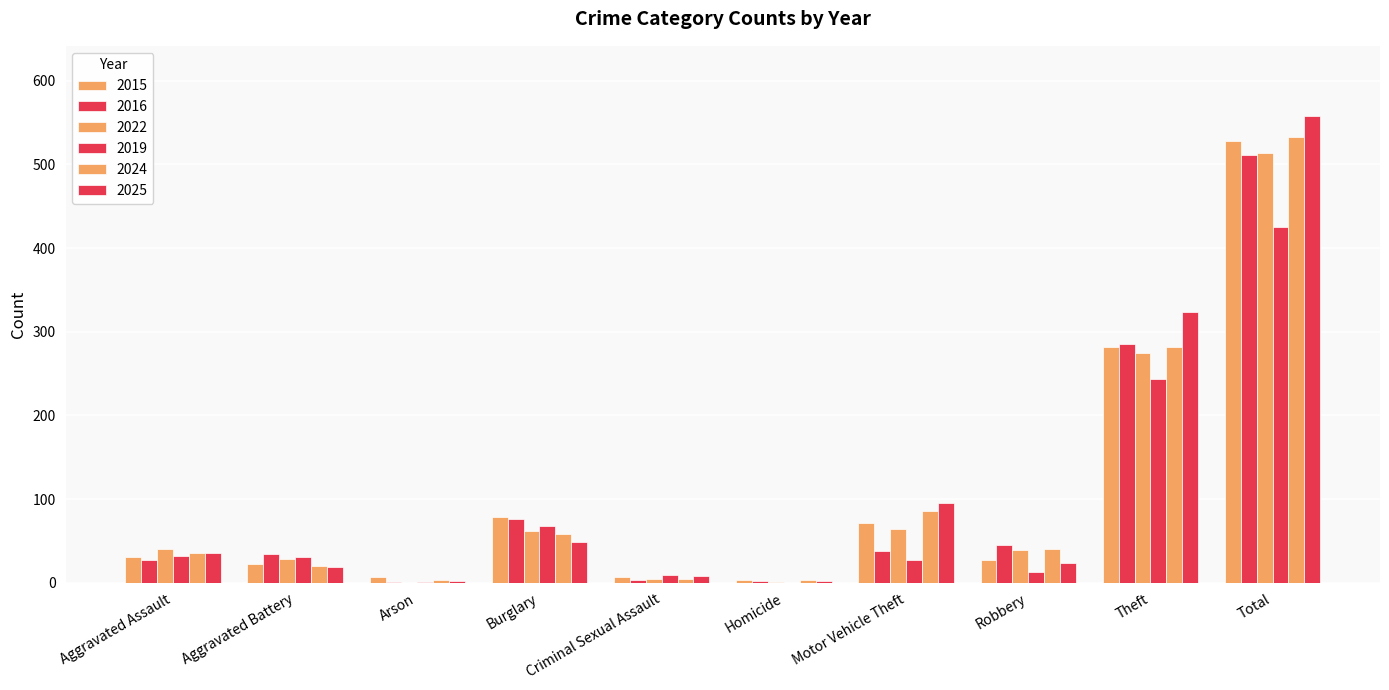

The 2025 series shows 131 at Motor Vehicle Theft. True or false?

False